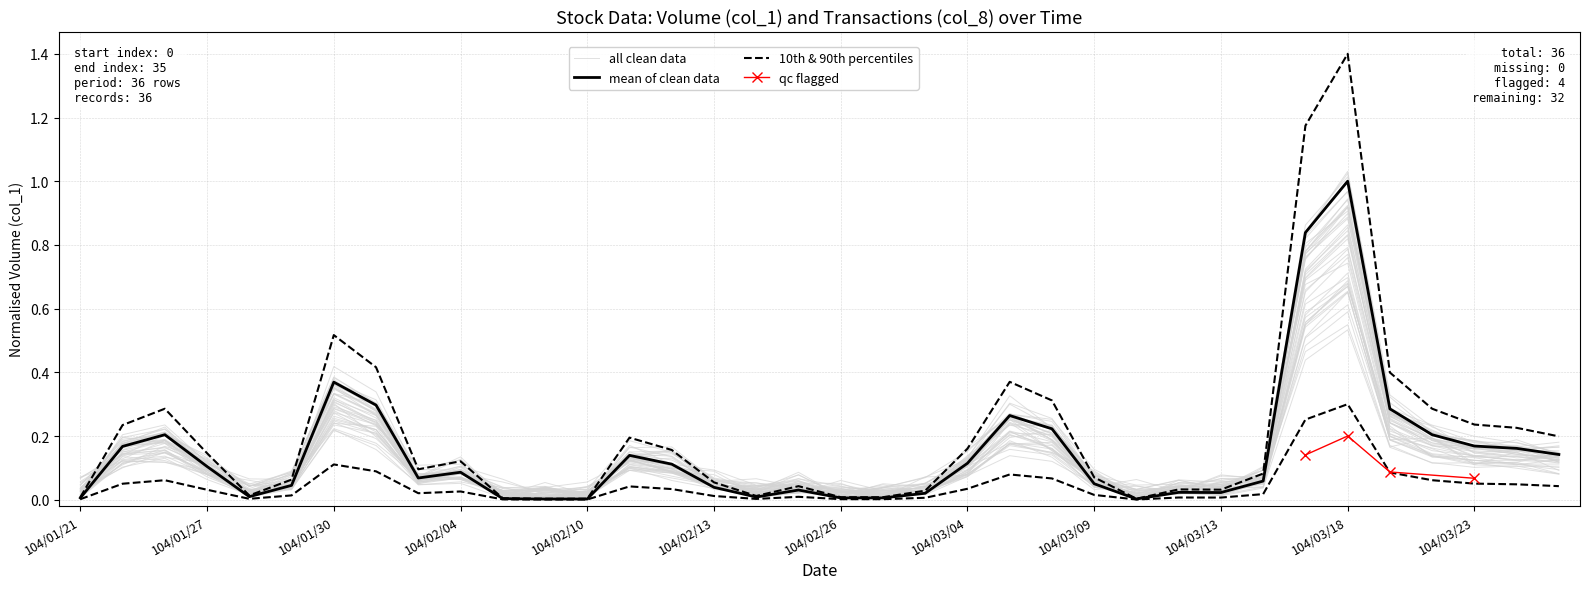

Where is the data nearest to the value 0?

104/02/09